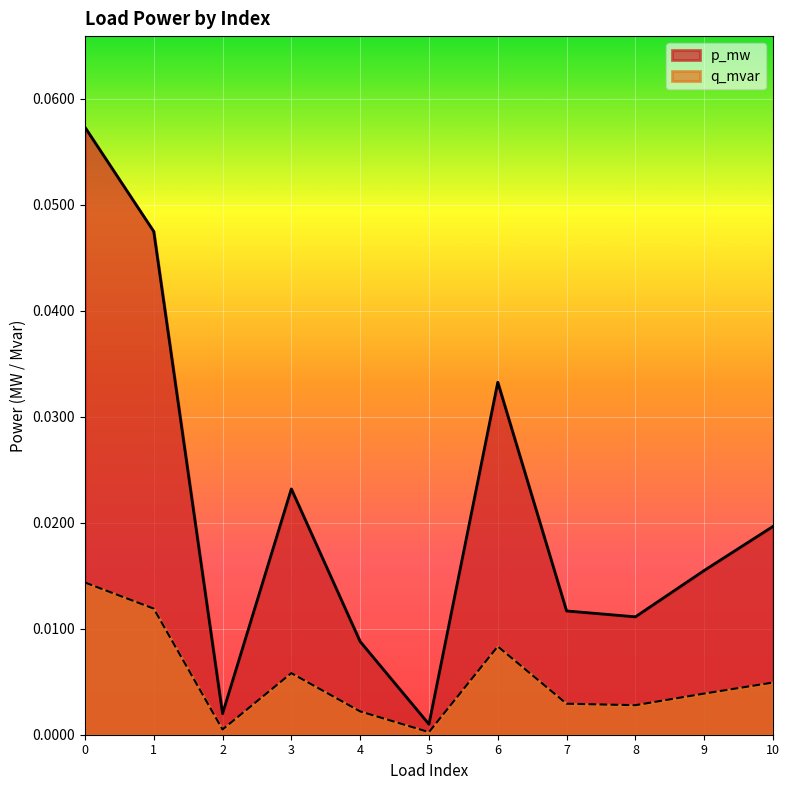

At which category does the chart reach its minimum across all series?

5